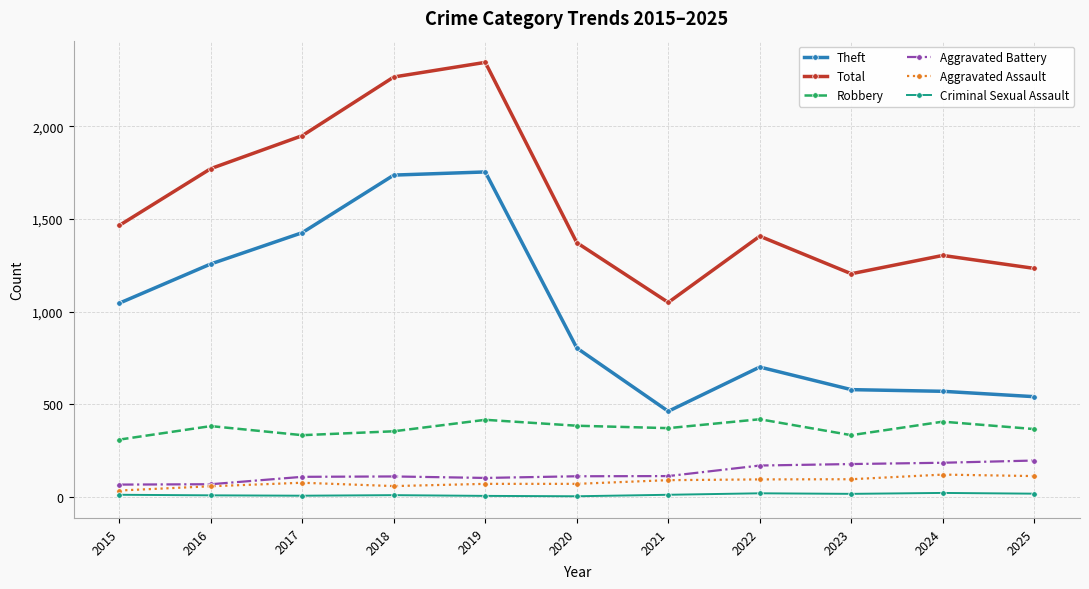

What are all the series names shown in the legend?

Theft, Total, Robbery, Aggravated Battery, Aggravated Assault, Criminal Sexual Assault